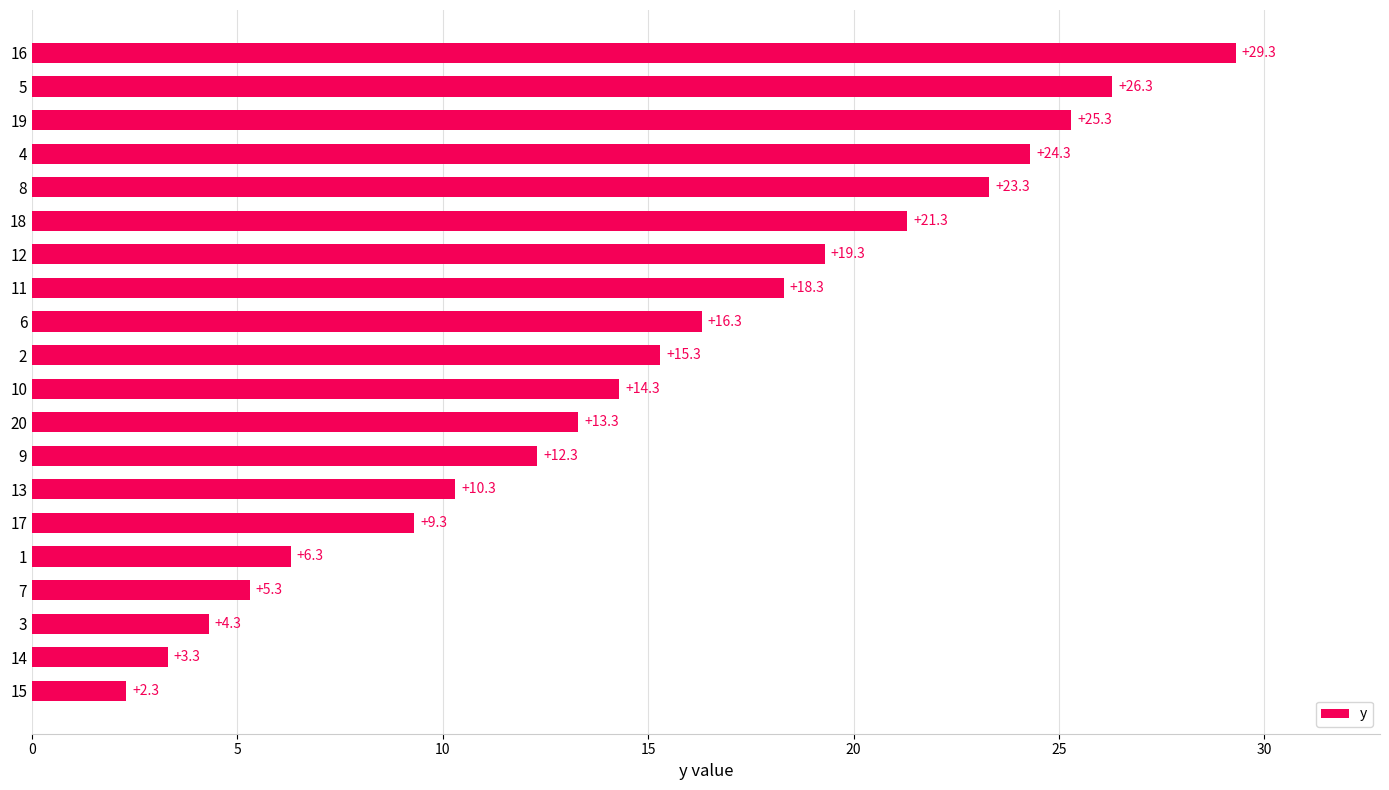

How many bars are there in total?

20